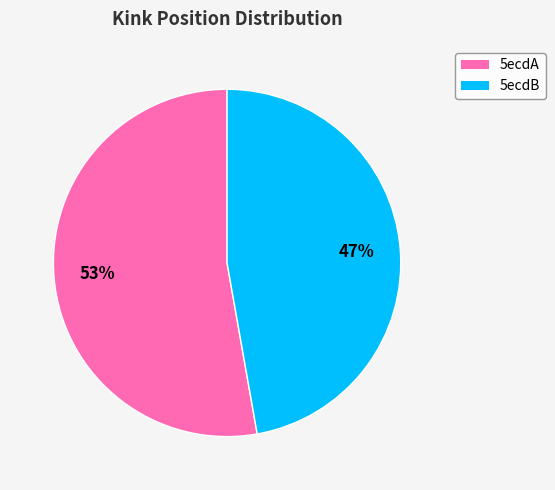

Does 5ecdA account for over 50% of the chart?

Yes